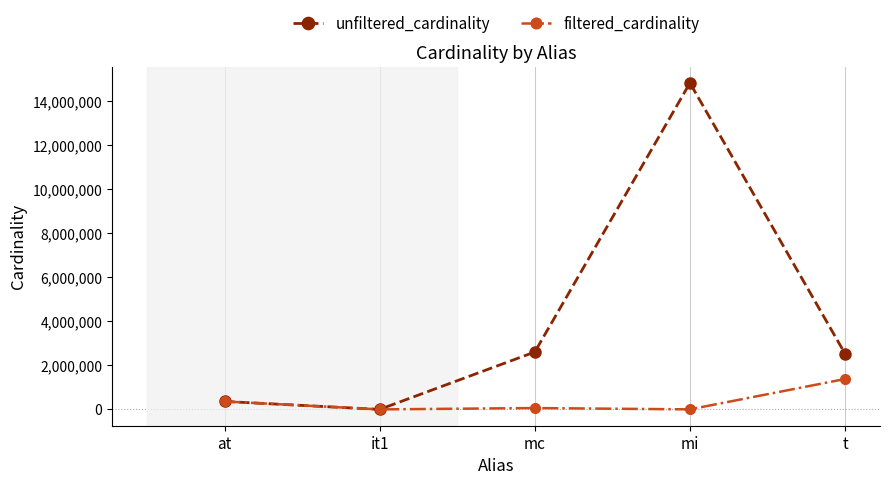

What position from the right is t?

1